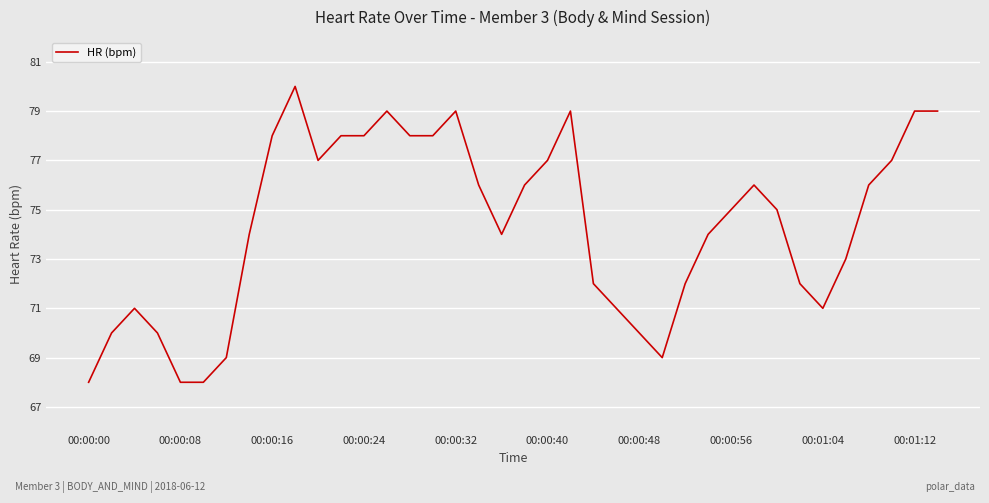

What is the greatest value displayed?

80